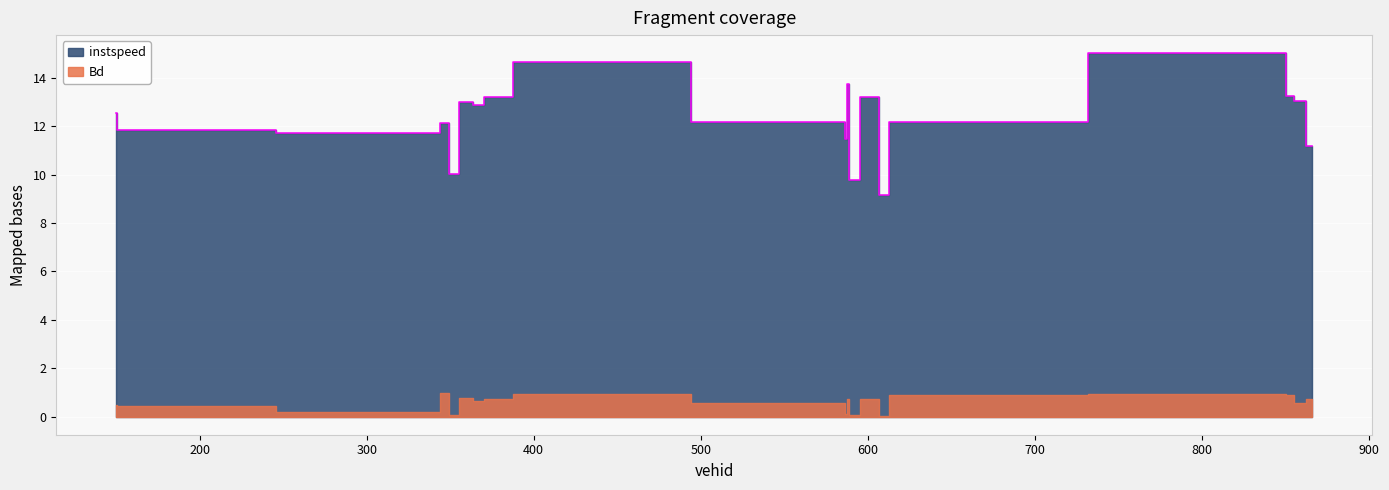

Rank the categories by value from highest to lowest.

850, 402, 588, 851, 602, 373, 859, 359, 368, 150, 586, 614, 347, 151, 341, 587, 866, 352, 589, 611